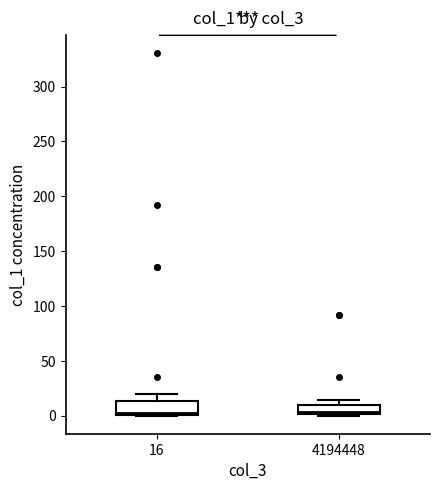

Reading left to right, transcribe this box plot: for each box, give where its median line is, the range the box spans, and where its two whiskers end, as read against the y-axis. The values are not printed on the chart, so give them approximately, as read against the axis.

16: median 5, box 0 to 15, whiskers 0 to 20
4194448: median 5, box 0 to 10, whiskers 0 to 15